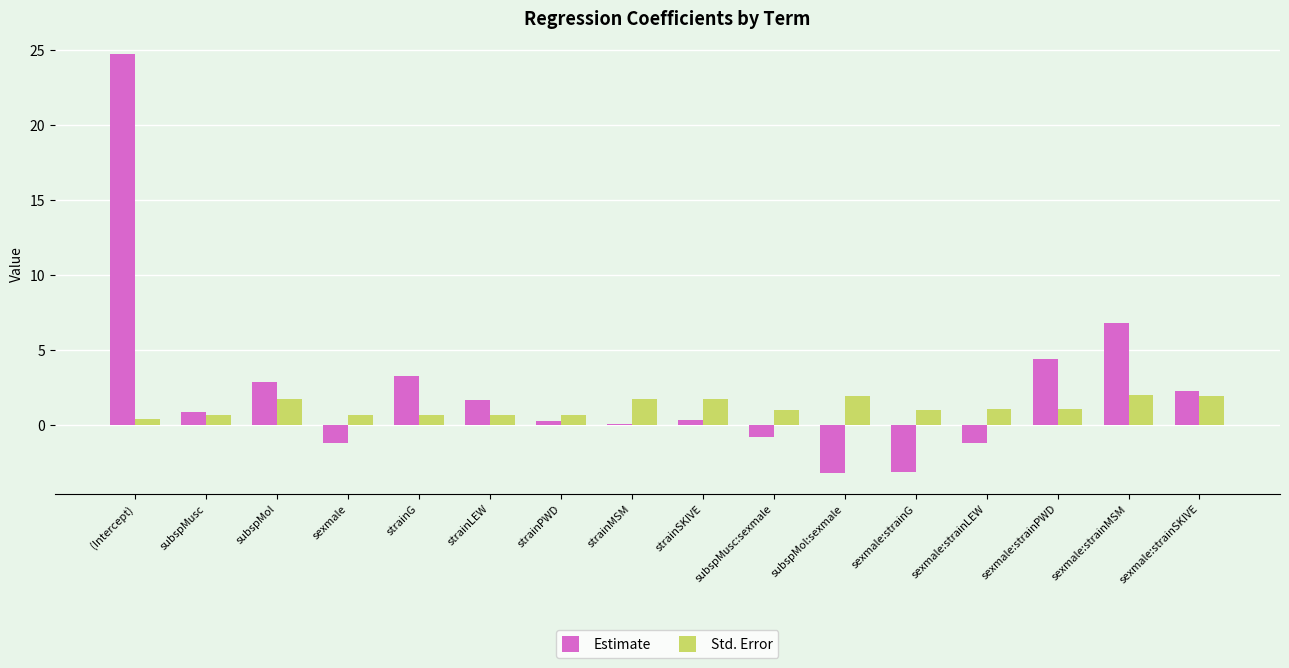

What is the greatest value displayed?

24.7